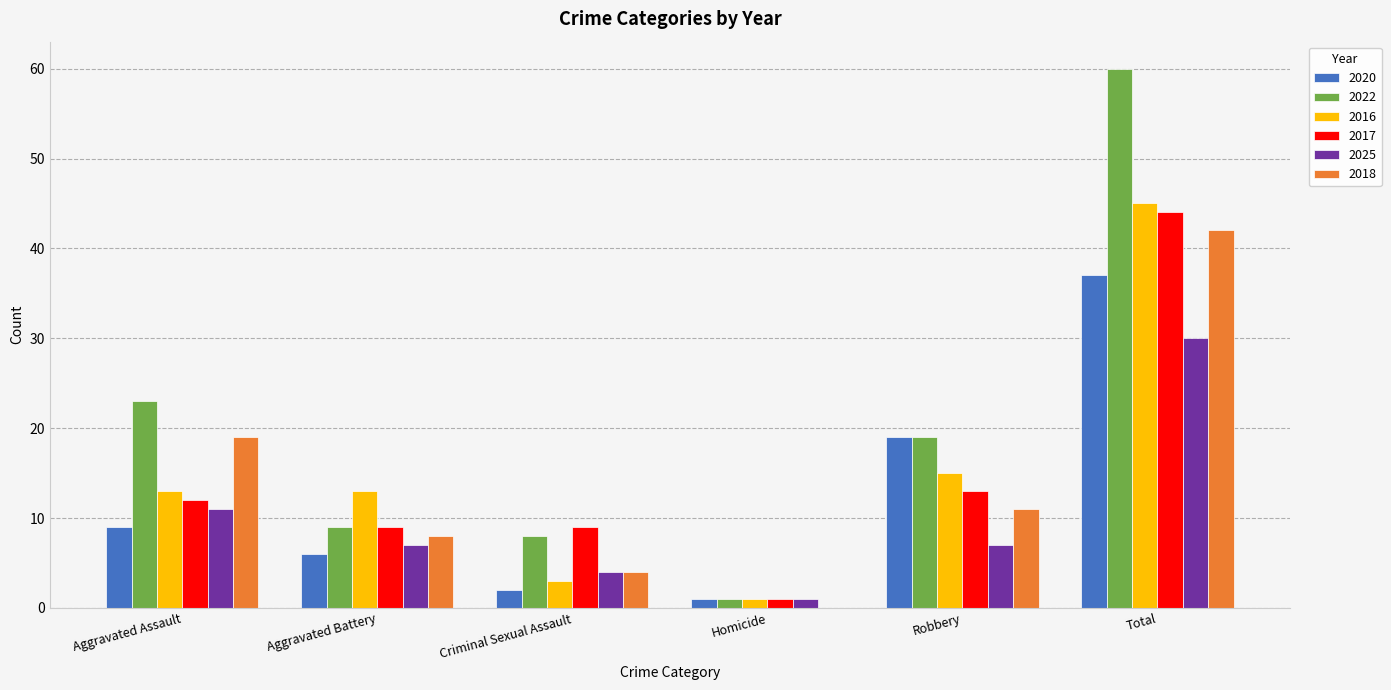

Is the value of 2025 at Criminal Sexual Assault greater than the value of 2020 at Criminal Sexual Assault?

Yes